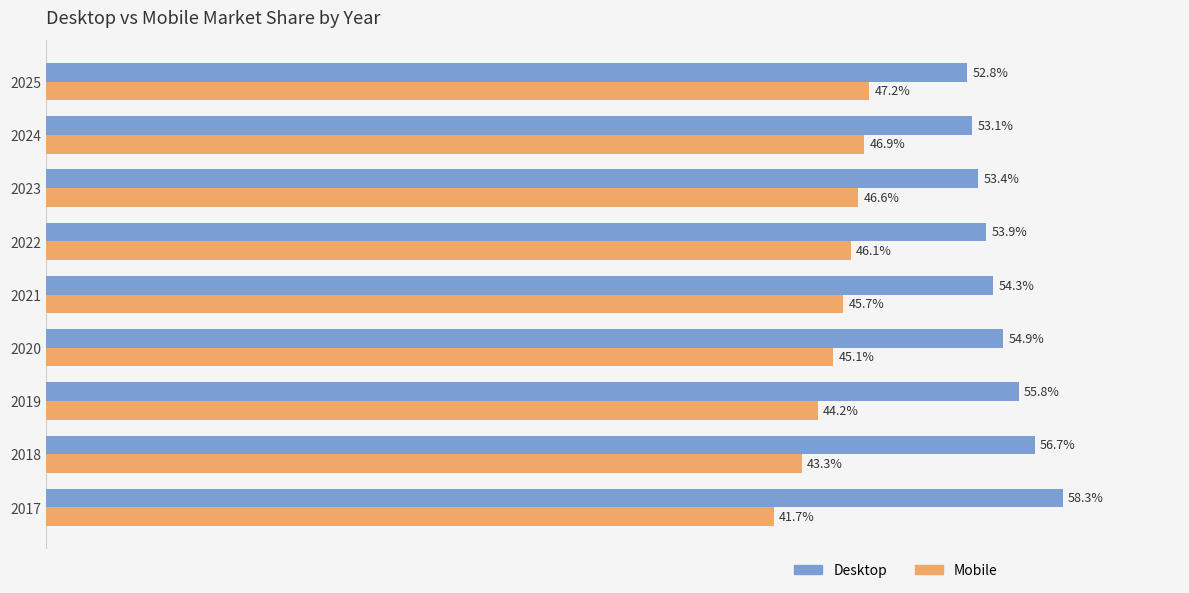

Is the value of Mobile at 2021 greater than the value of Desktop at 2024?

No